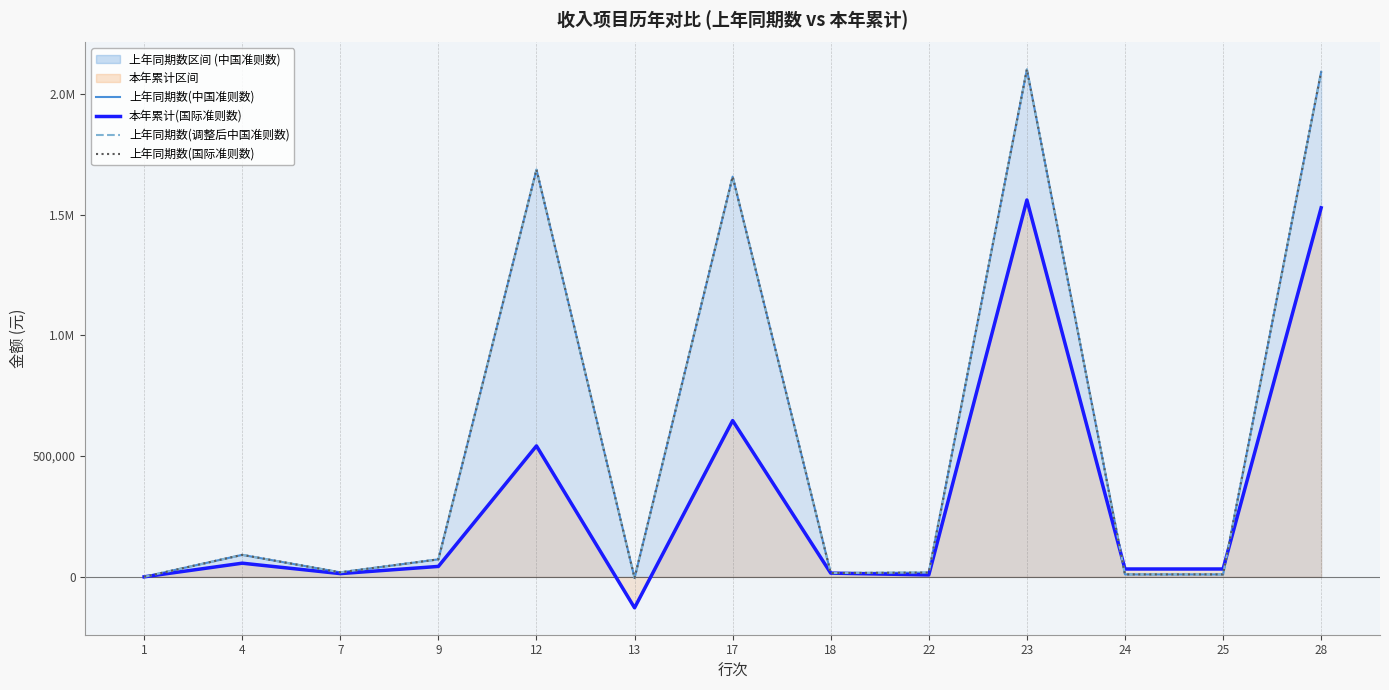

Is it true that 上年同期数(调整后中国准则数) equals 870083.6 at 12?

False